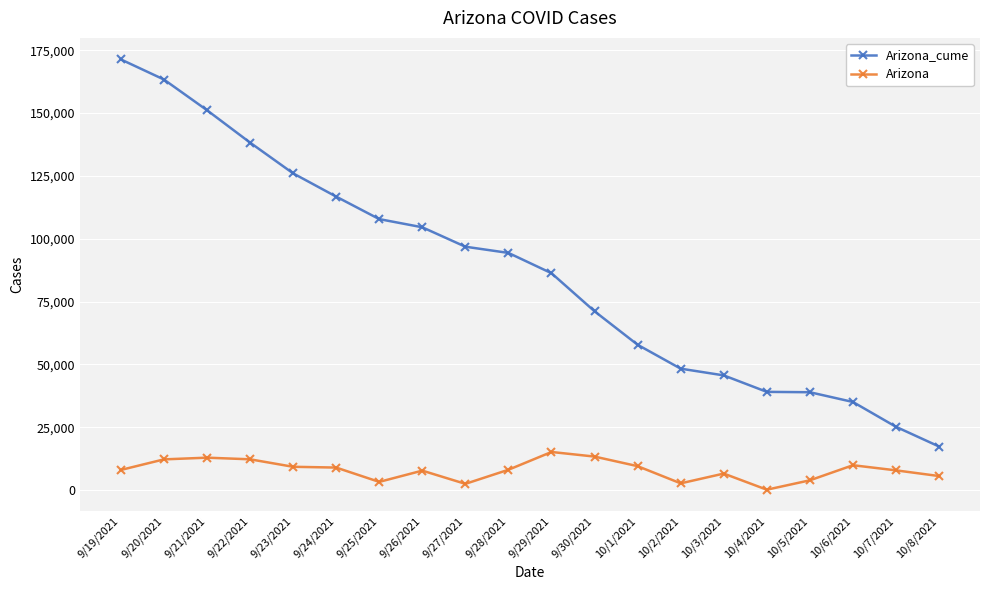

Which series has the largest total across all categories?

Arizona_cume